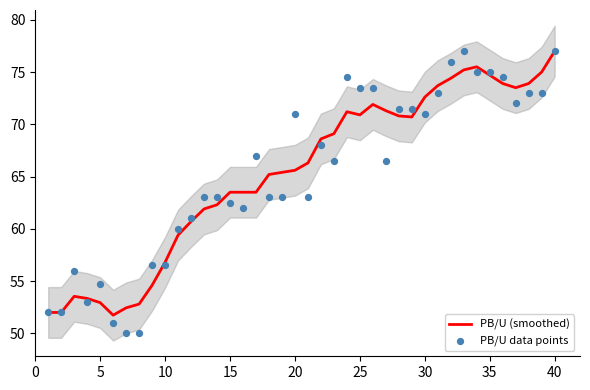

Which series contains the highest Y value?

PB/U (smoothed)